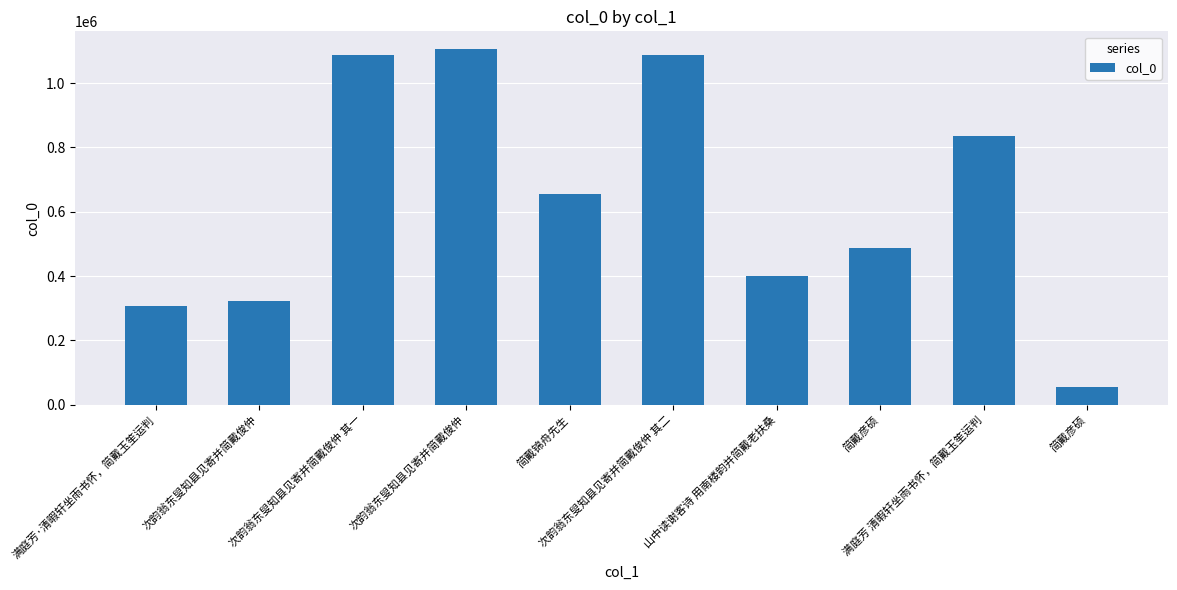

Approximately how many times larger is the value at 满庭芳·清暇轩坐雨书怀，简戴玉笙运判 compared to 简戴彦硕?

5.7